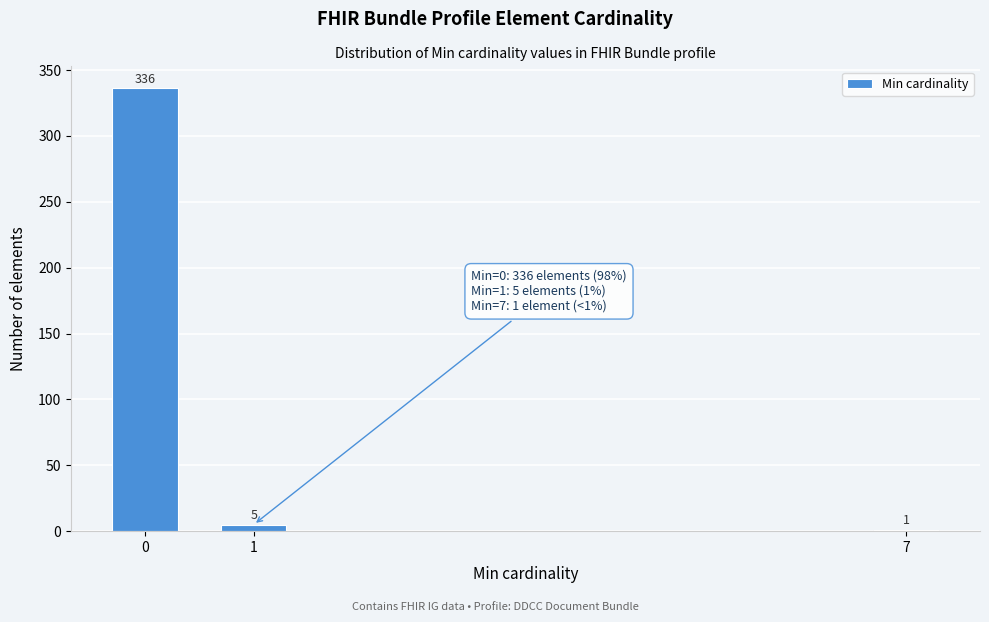

Reading right to left, what are all the values shown in this chart?

7=1	1=5	0=336